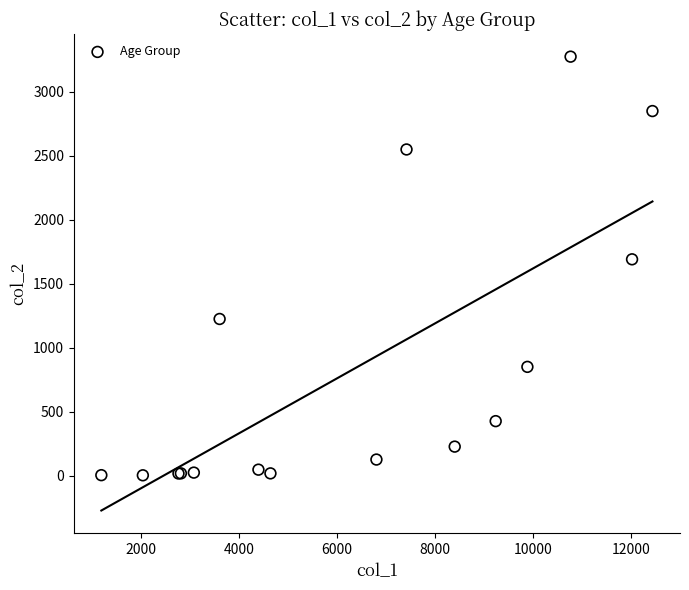

What Y value in the scatter plot is closest to 1638?

1690